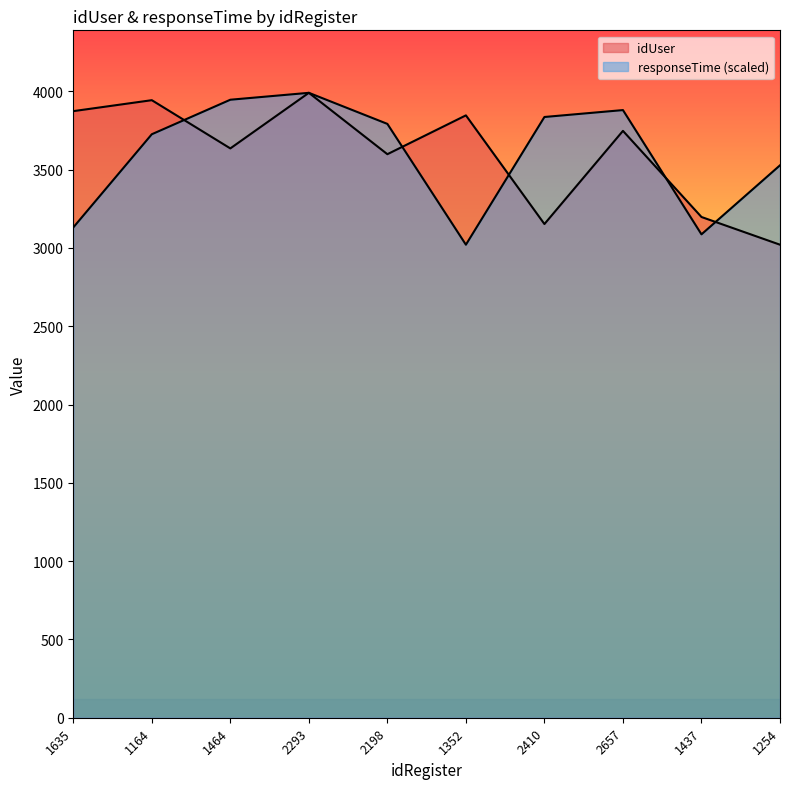

Between 1635 and 2198, which series saw the biggest shift?

responseTime